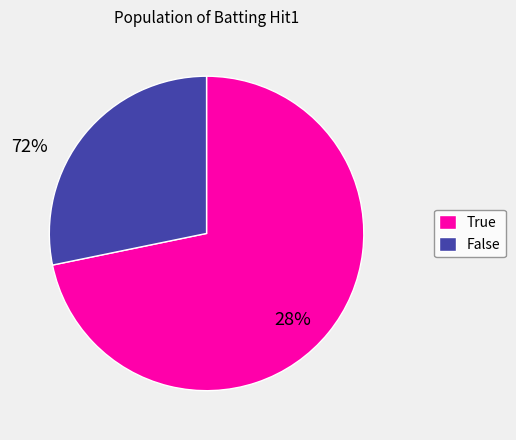

Approximately how many times larger is the value at True compared to False?

2.5